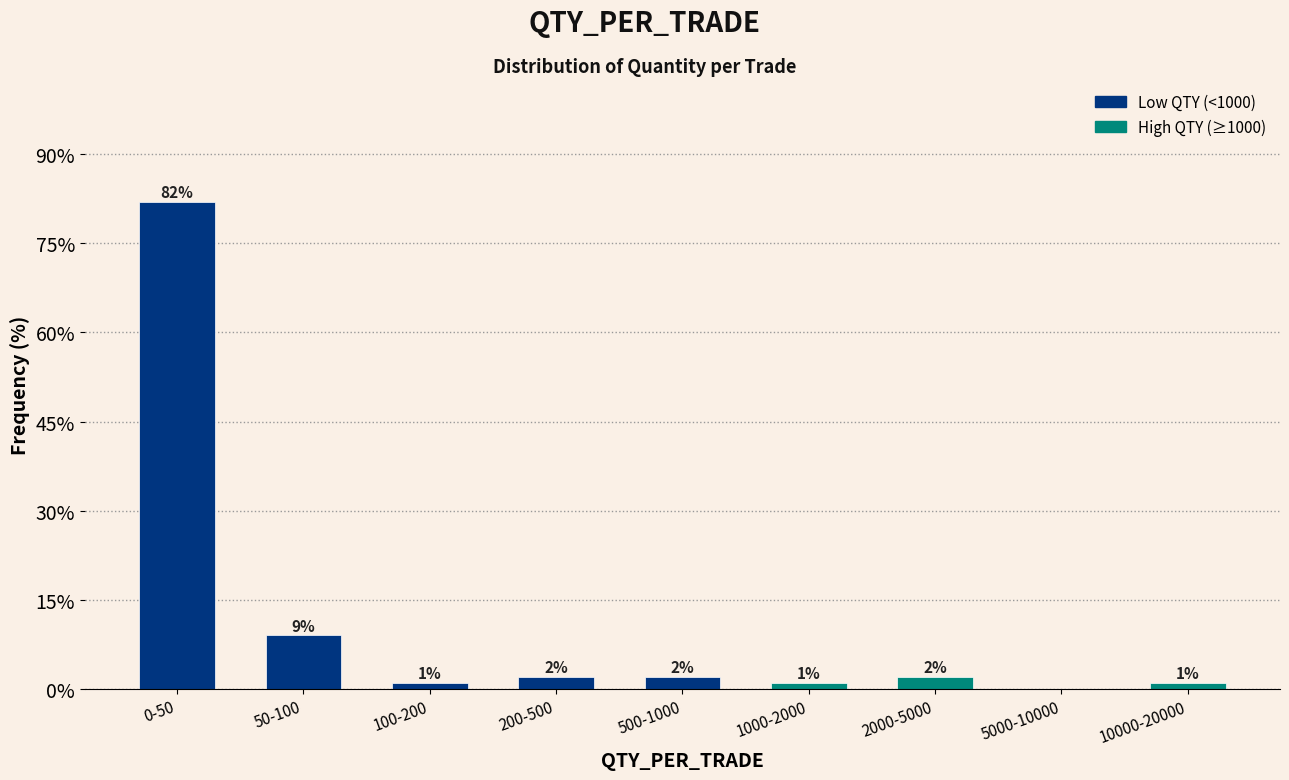

Reading right to left, extract all data points from this chart.

10000-20000=1	5000-10000=0	2000-5000=2	1000-2000=1	500-1000=2	200-500=2	100-200=1	50-100=9	0-50=82